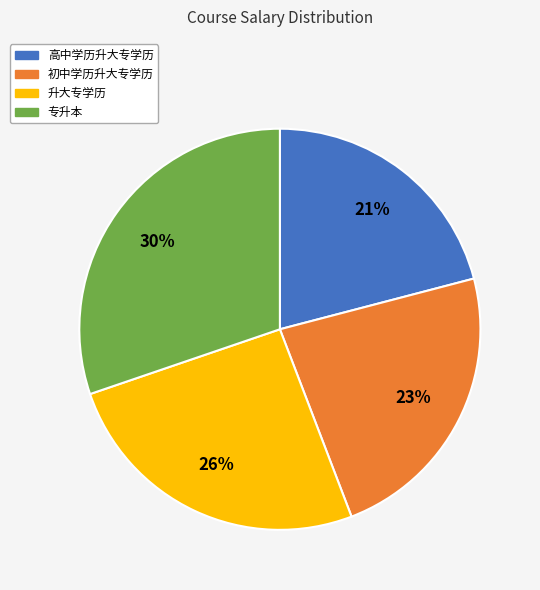

Which has a higher value, 专升本 or 初中学历升大专学历?

专升本